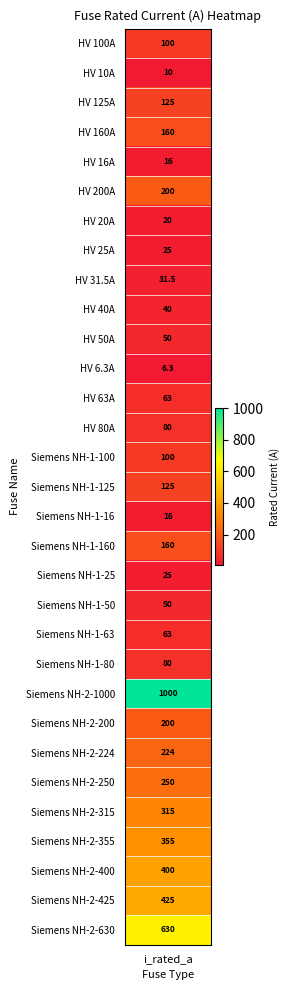

True or false: the data shows 63.0 at Siemens NH-1-63.

True